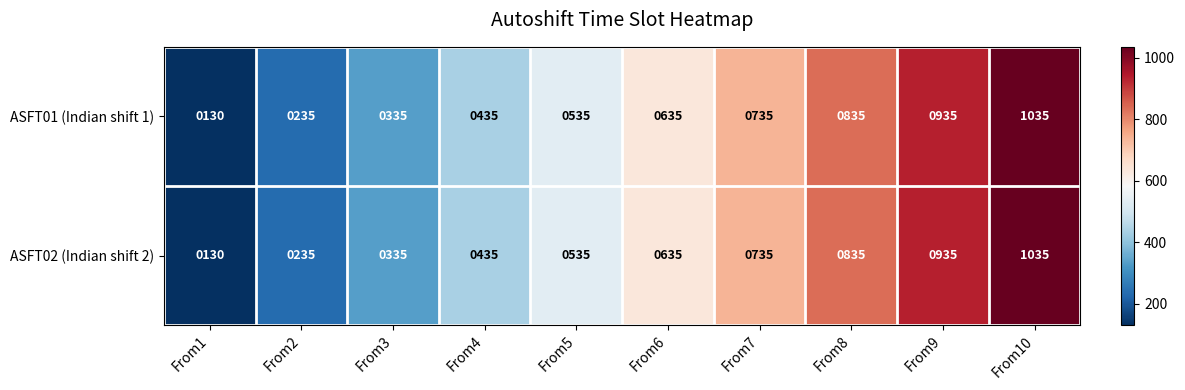

What is the maximum value shown in the chart?

1035